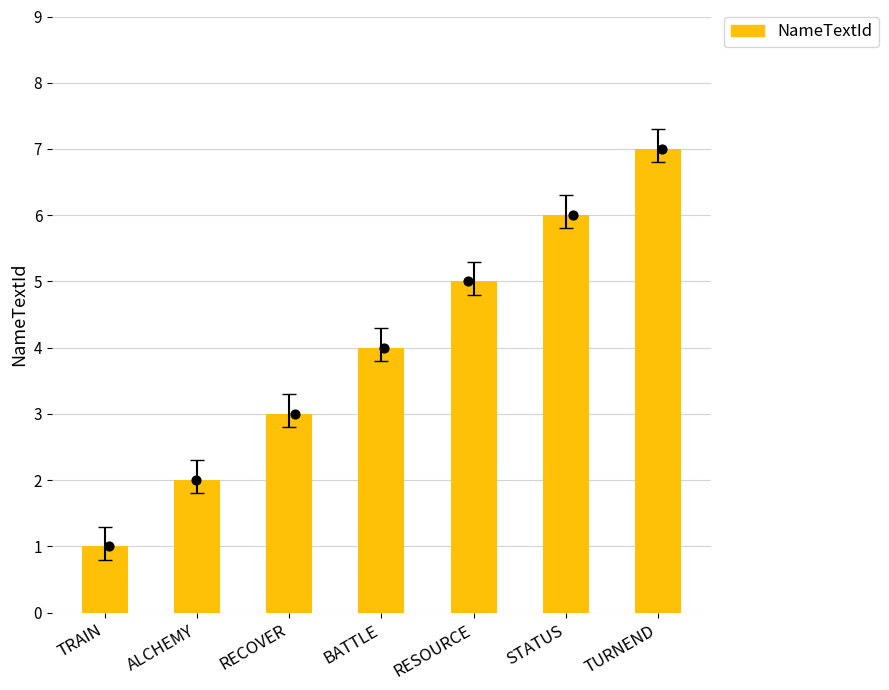

What is the ratio of the value at STATUS to the value at RECOVER?

2.0